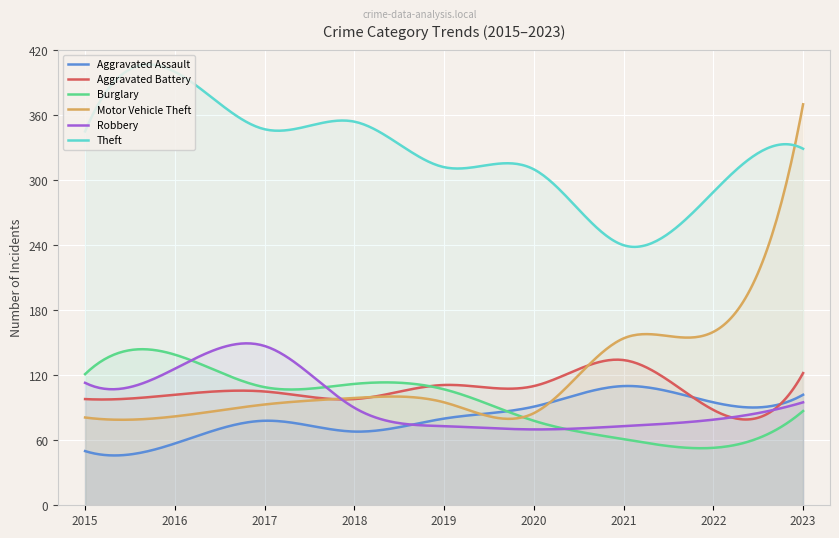

Does the chart display data point markers on the line(s)?

No